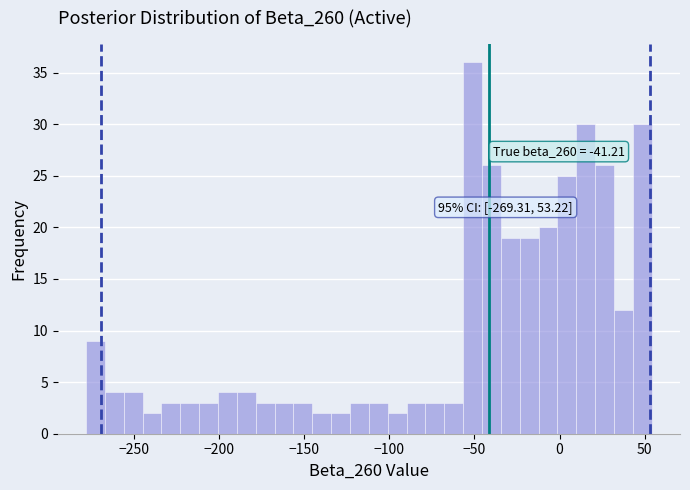

Read against the x-axis, roughly where is the centre of the tallest bar?

-50